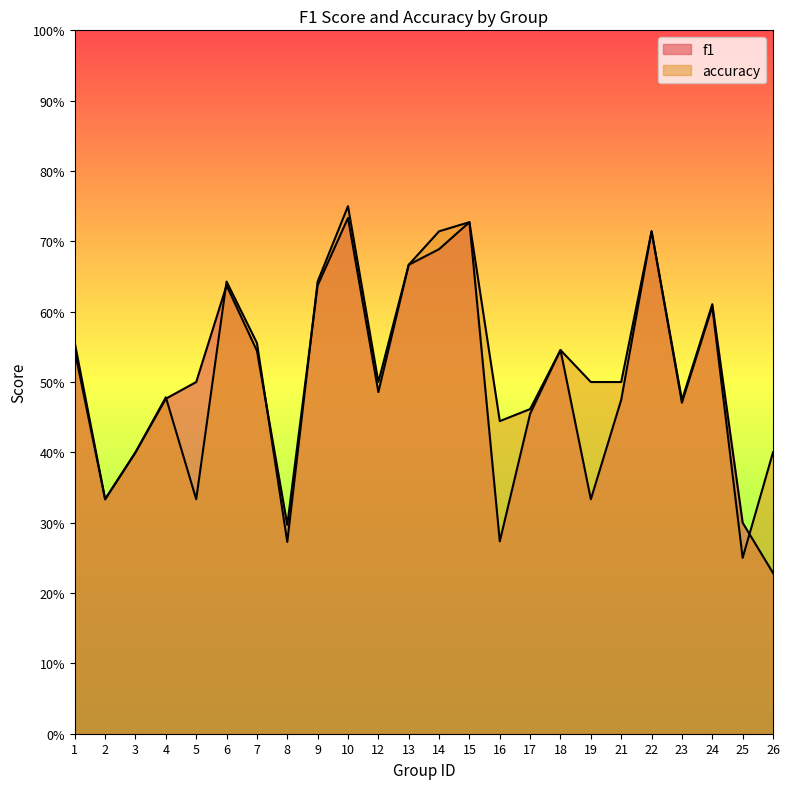

Where is accuracy nearest to the value 0?

25